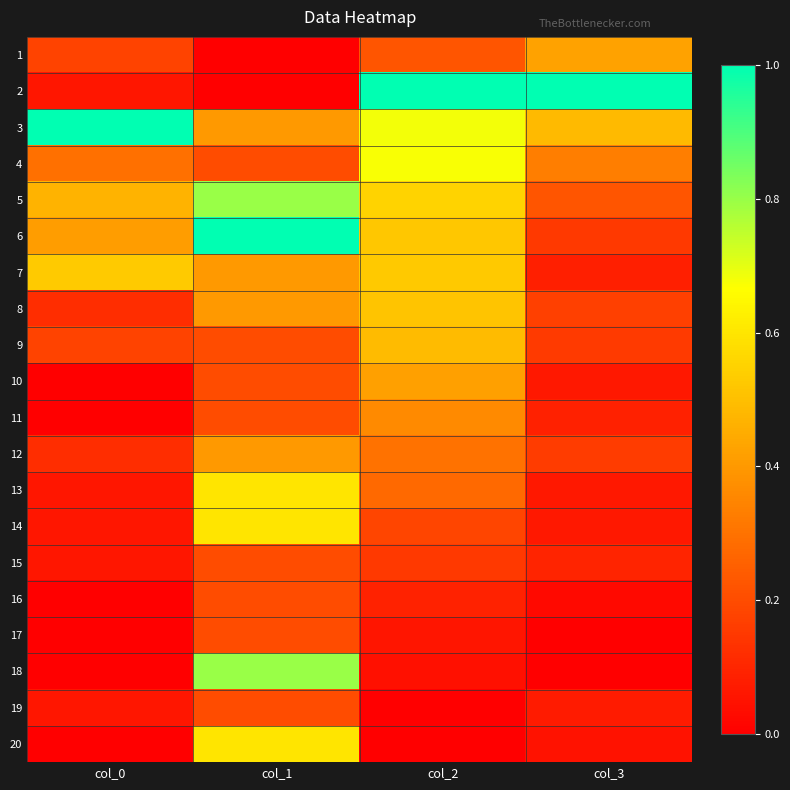

Rank the series at col_2 from lowest to highest value.

19, 20, 18, 17, 16, 15, 14, 1, 13, 12, 11, 10, 9, 8, 6, 7, 5, 4, 3, 2